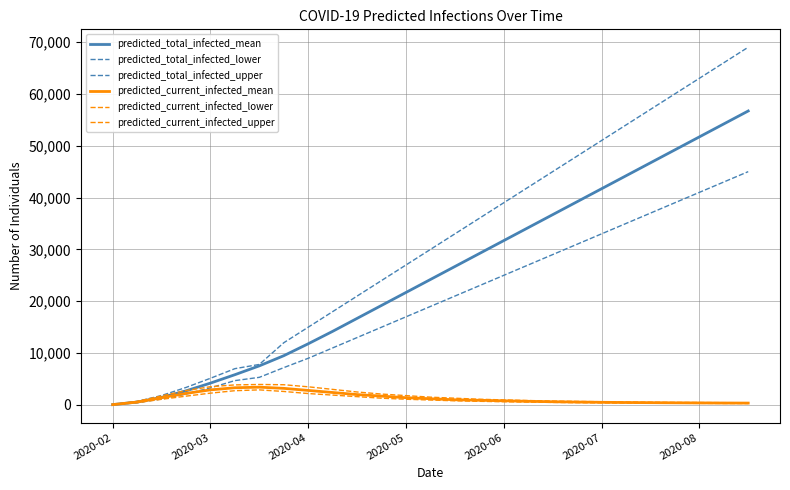

How many lines are shown in the chart?

6